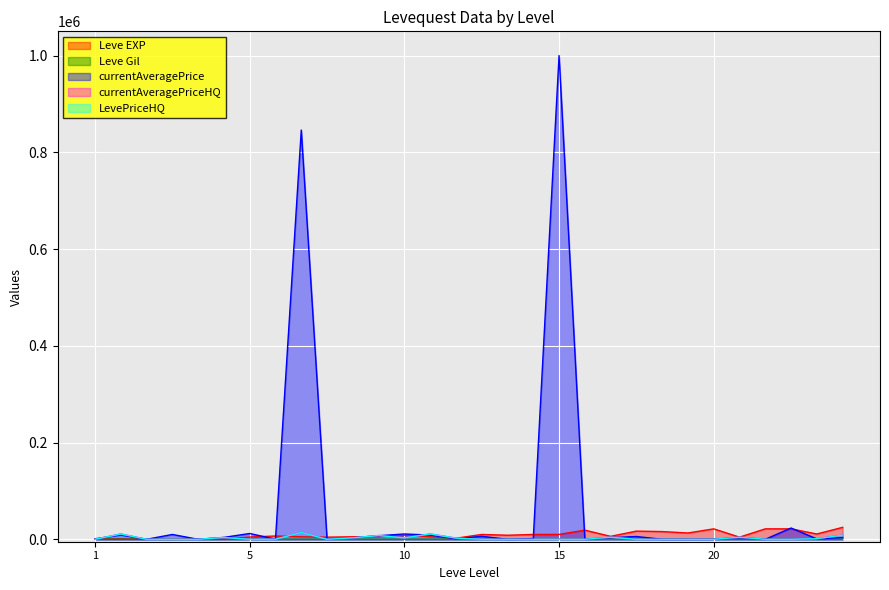

Which series has the largest total across all categories?

currentAveragePrice